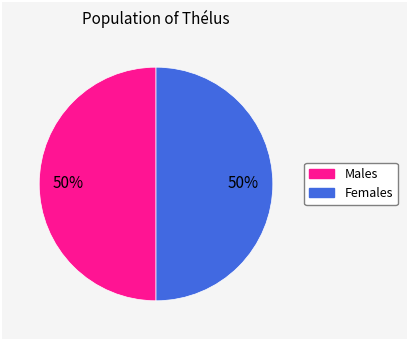

To the nearest percent, what is the average slice percentage?

50%